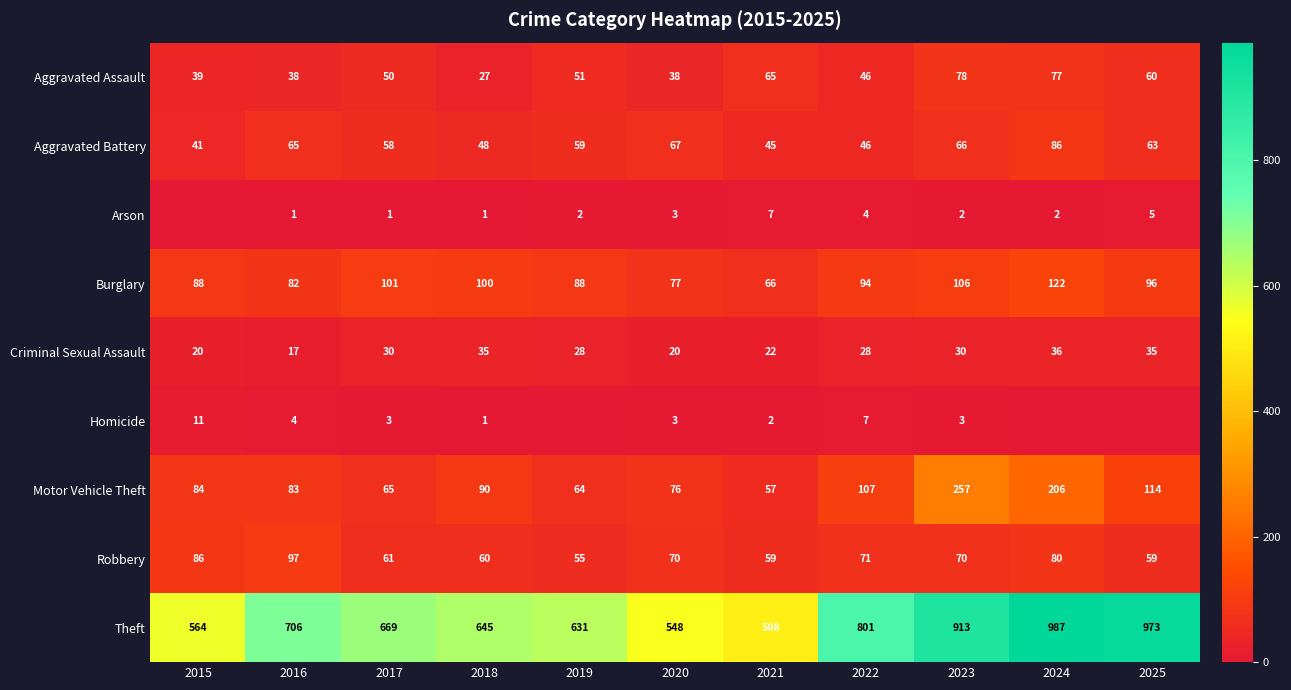

List the series in order of their peak value, lowest first.

Arson, Homicide, Criminal Sexual Assault, Aggravated Assault, Aggravated Battery, Robbery, Burglary, Motor Vehicle Theft, Theft